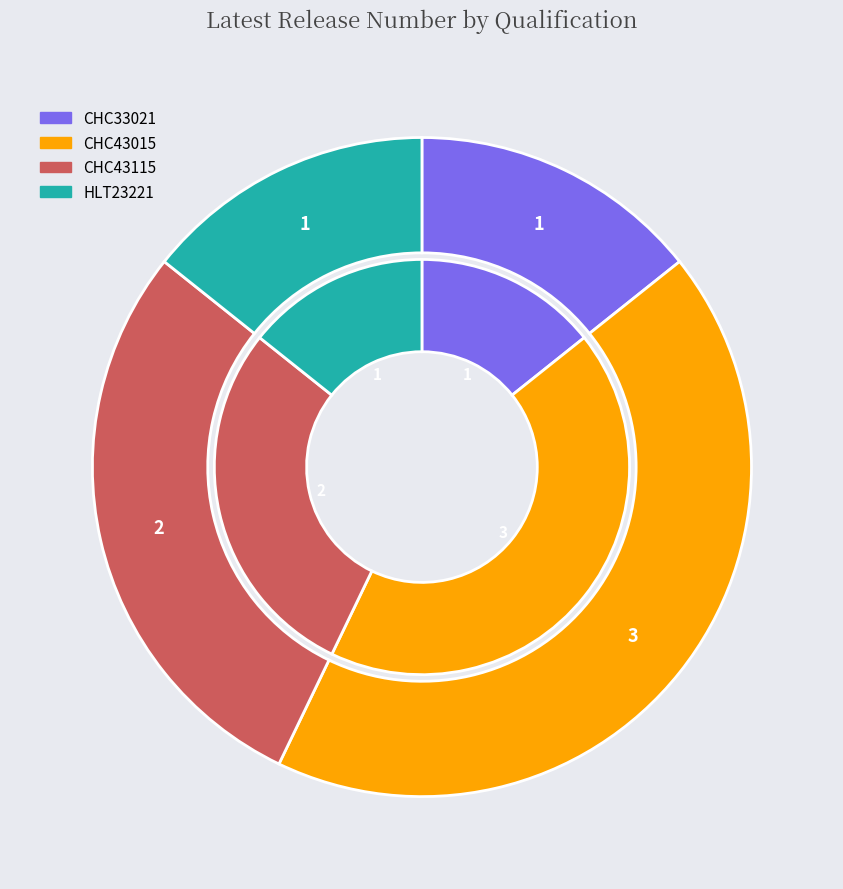

To the nearest percent, what is the difference between the largest and smallest slice percentages?

29%